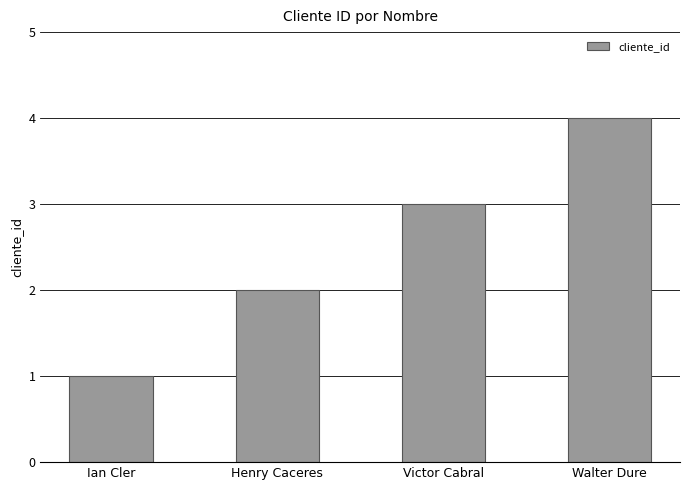

Rank the categories by value from lowest to highest.

Ian Cler, Henry Caceres, Victor Cabral, Walter Dure